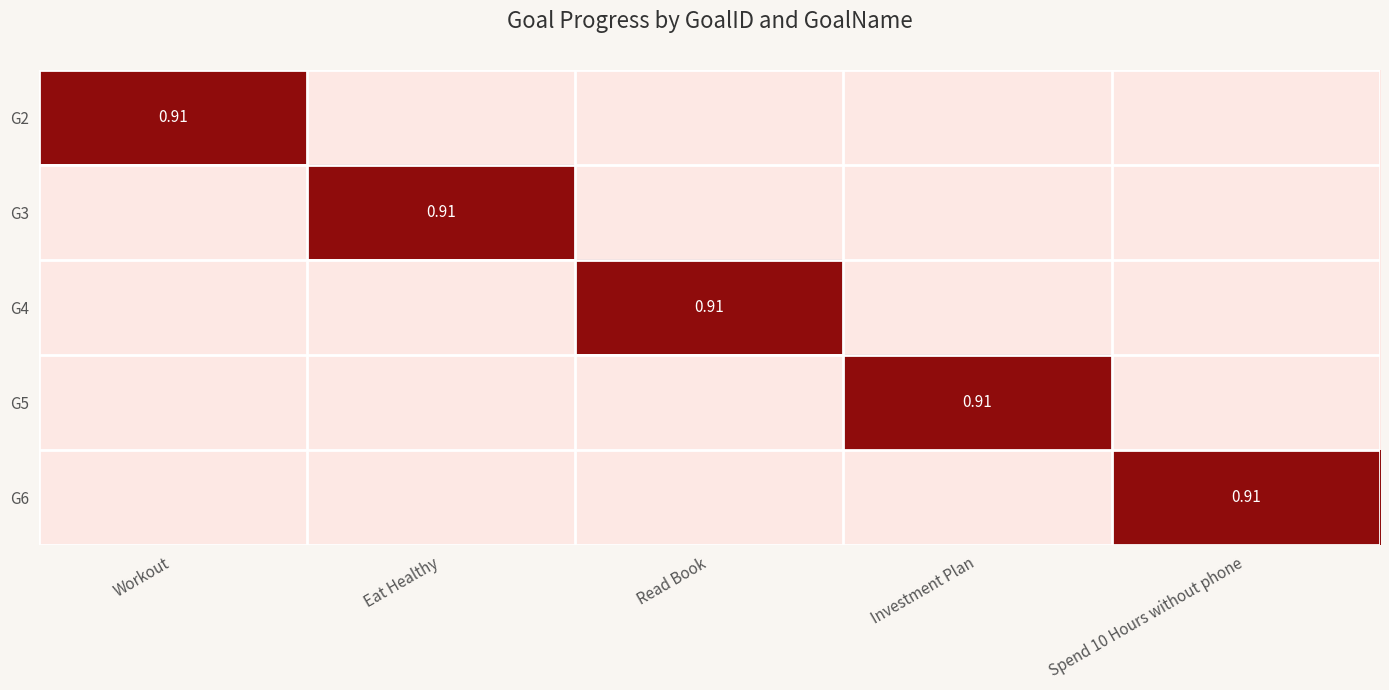

At which category is the sum across all series the highest?

Workout